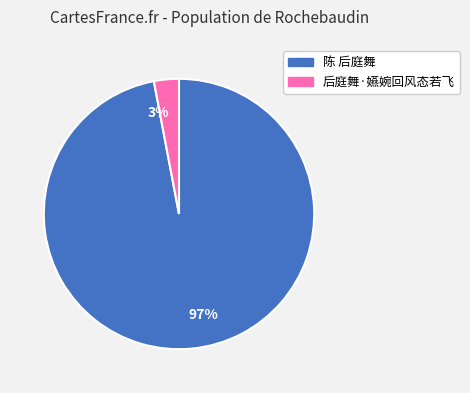

Do 陈 后庭舞 and 后庭舞·嬿婉回风态若飞 together represent more than half of the pie?

Yes